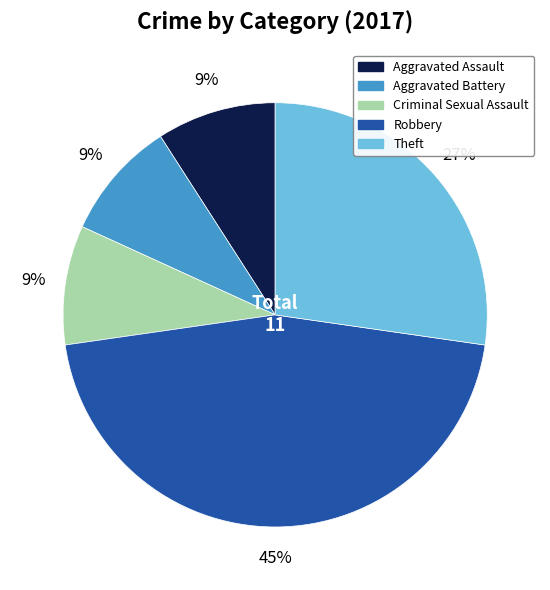

To the nearest percent, what is the difference between the largest and smallest slice percentages?

36%